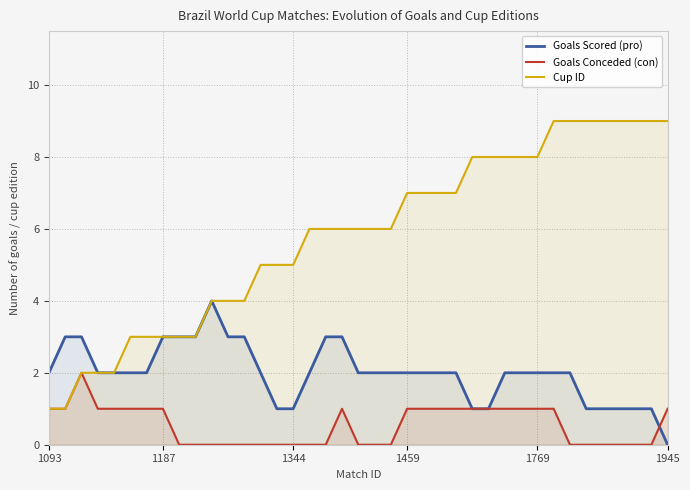

Count the number of data series in this chart.

3